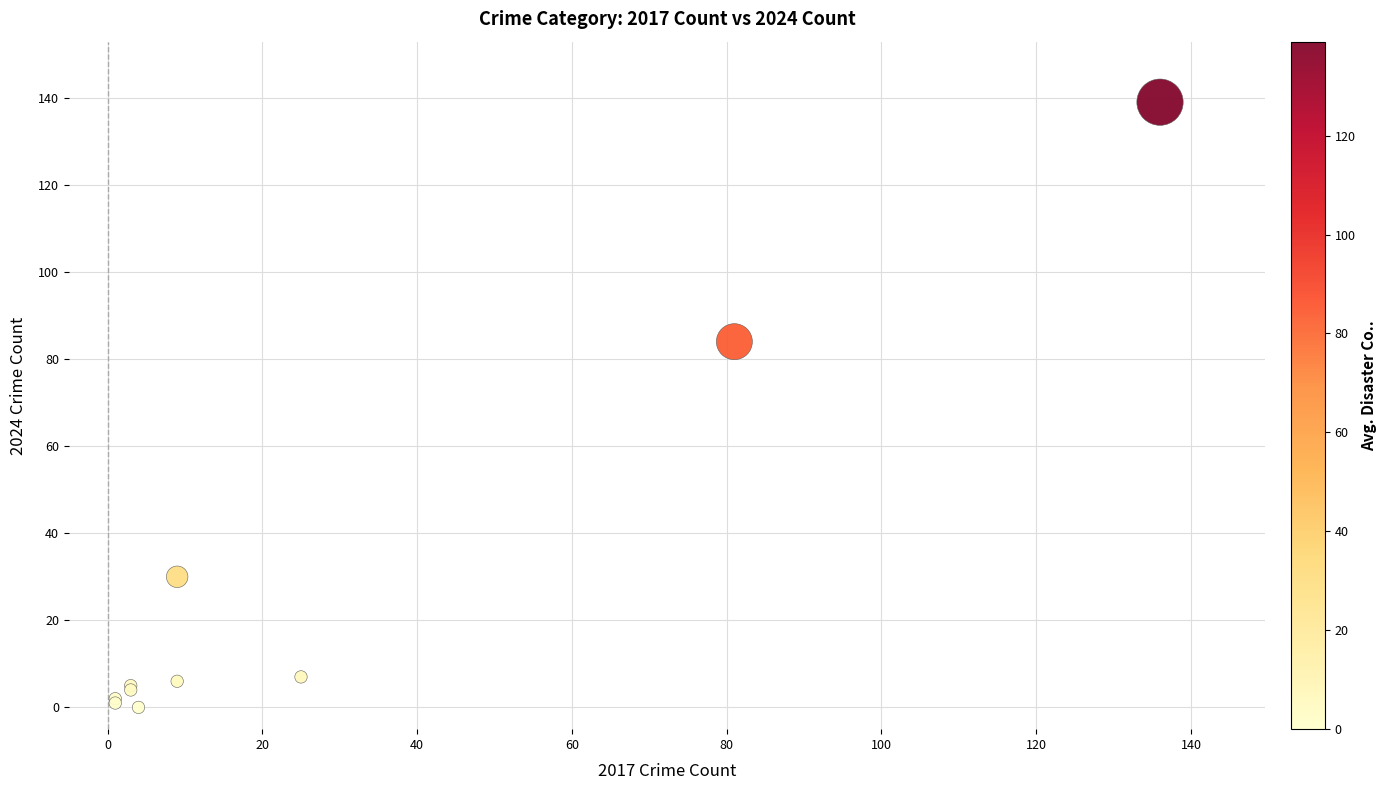

What Y value in the scatter plot is closest to 69?

84